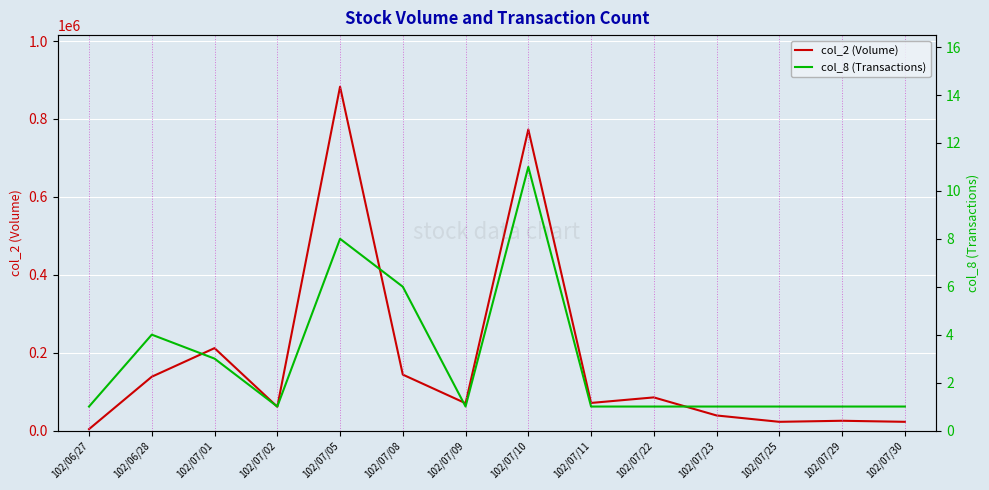

At which label is col_8 (Transactions) closest to 6?

102/07/08